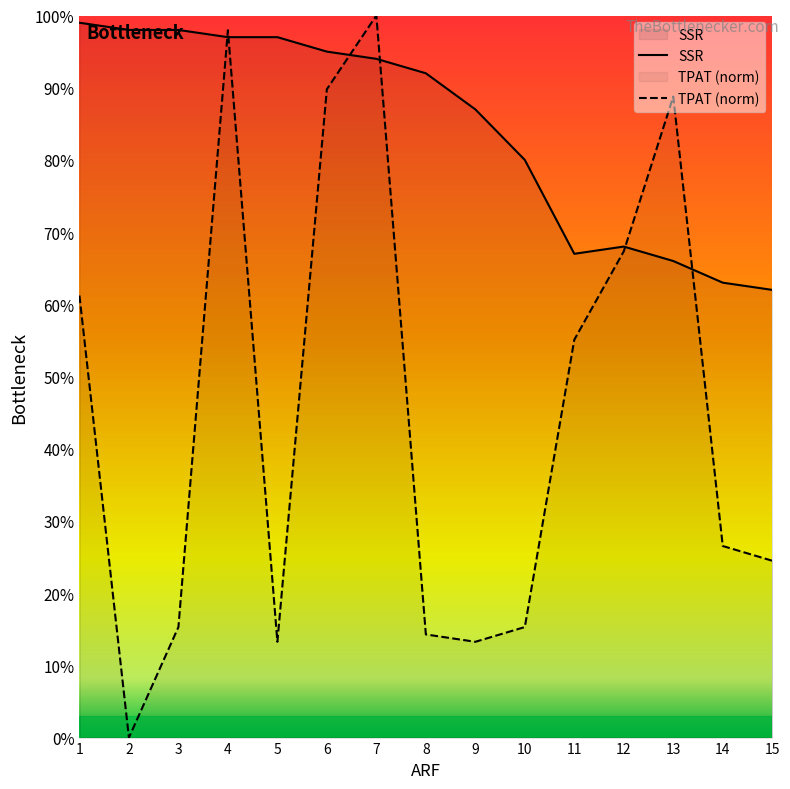

Rank the series by their average value, from highest to lowest.

SSR, TPAT (norm)